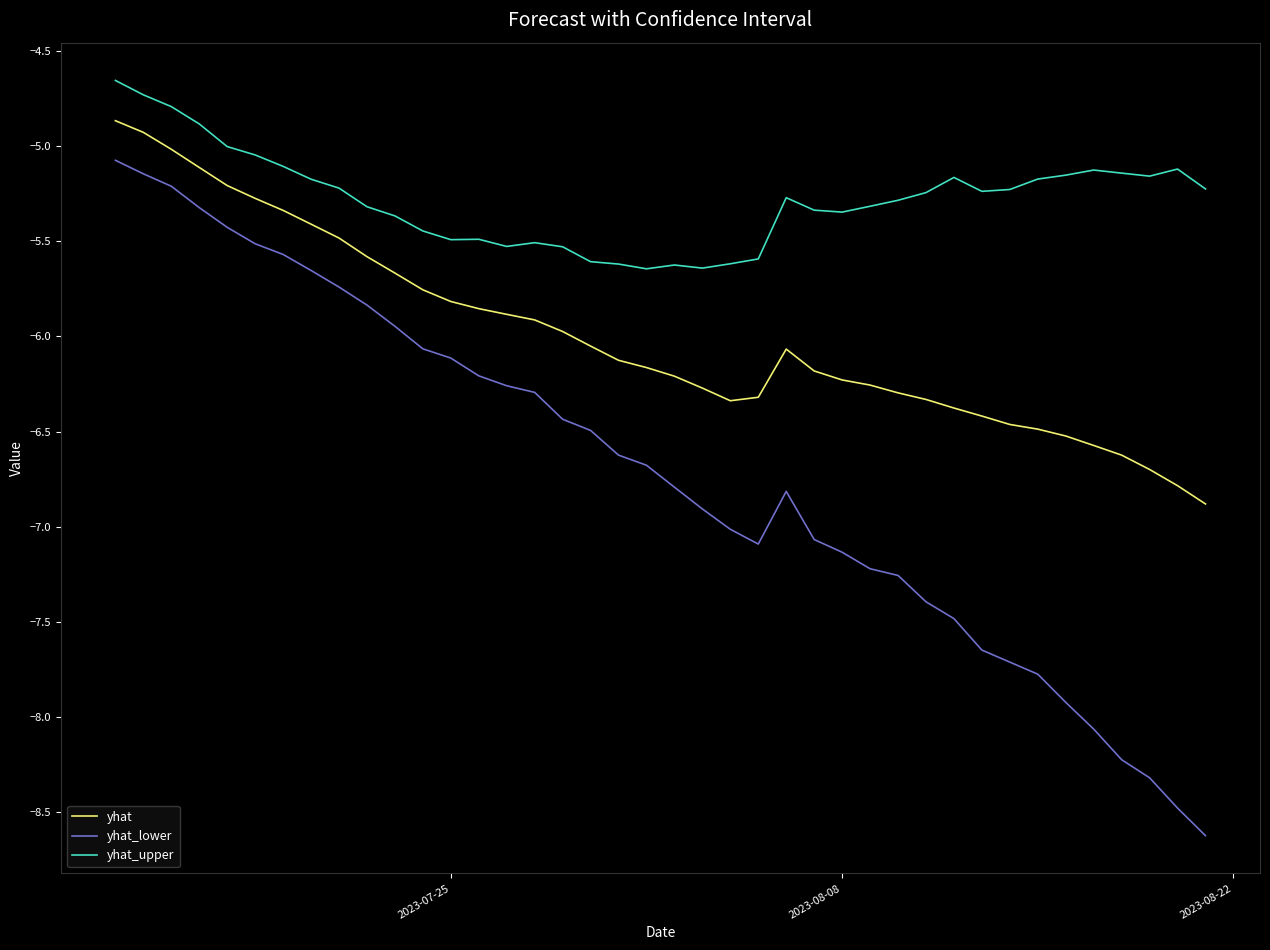

What is the lowest value of the yhat_lower series?

-8.6